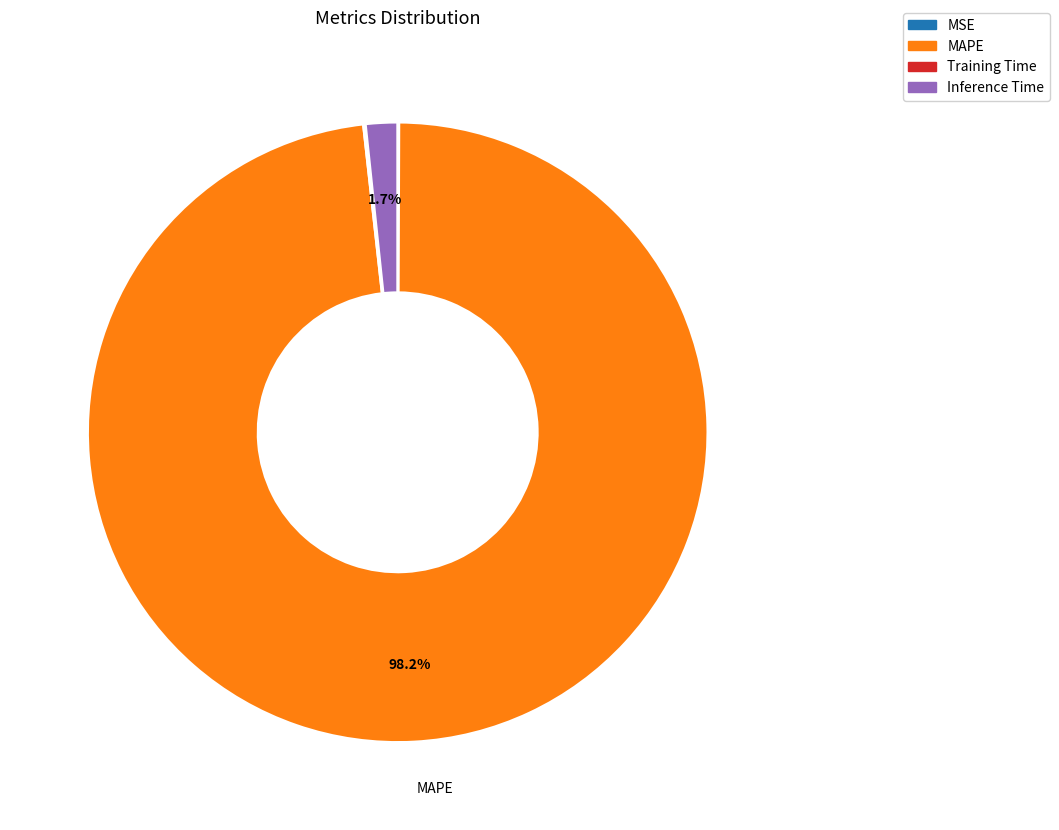

Which category has the biggest portion of the pie?

MAPE